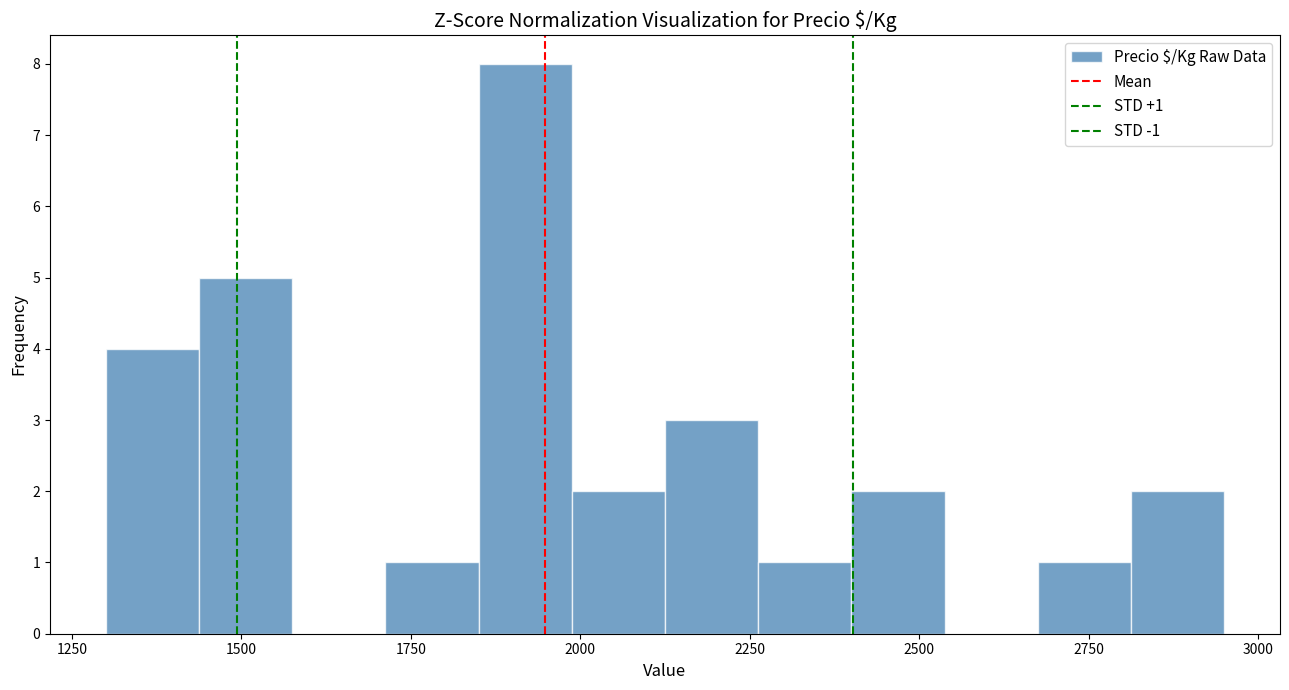

Read against the x-axis, roughly where is the centre of the tallest bar?

1900